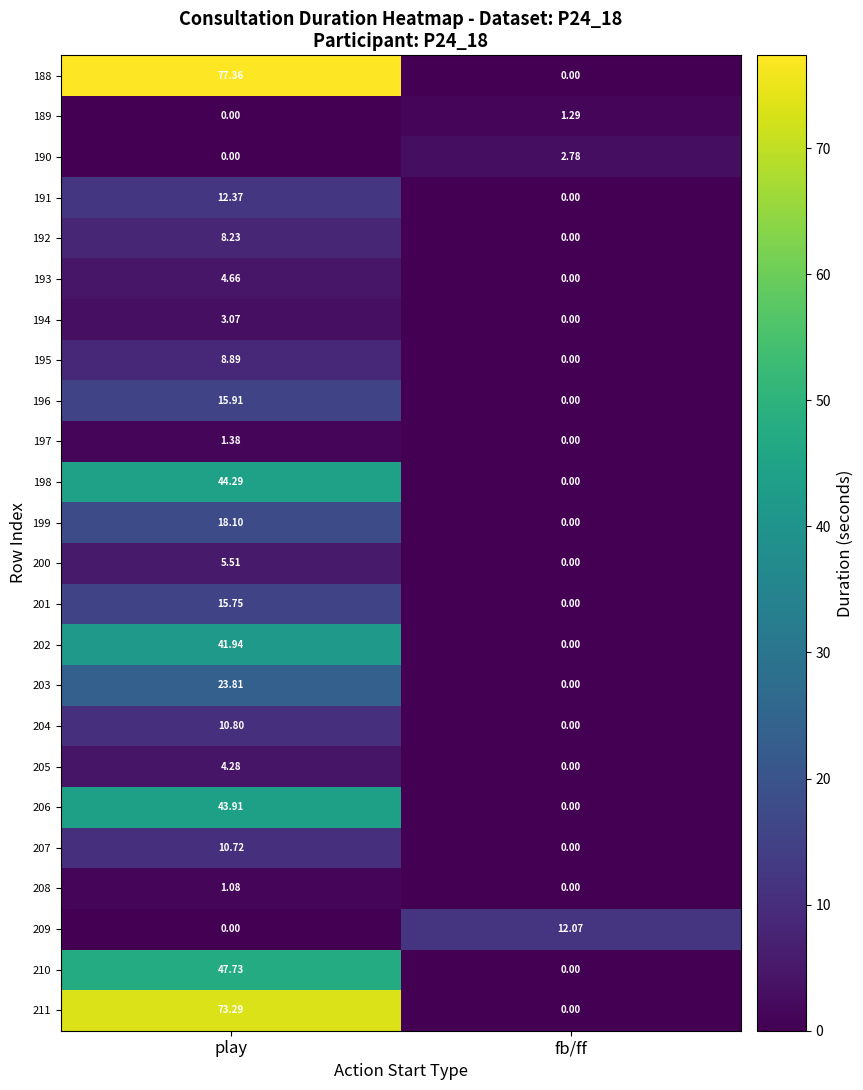

How many series are shown in this chart?

24